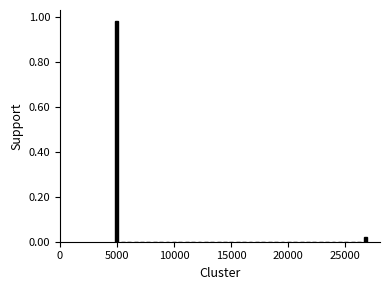

Around what value on the x-axis is the tallest bar? Give the approximate position of its centre, as read against the axis.

5000